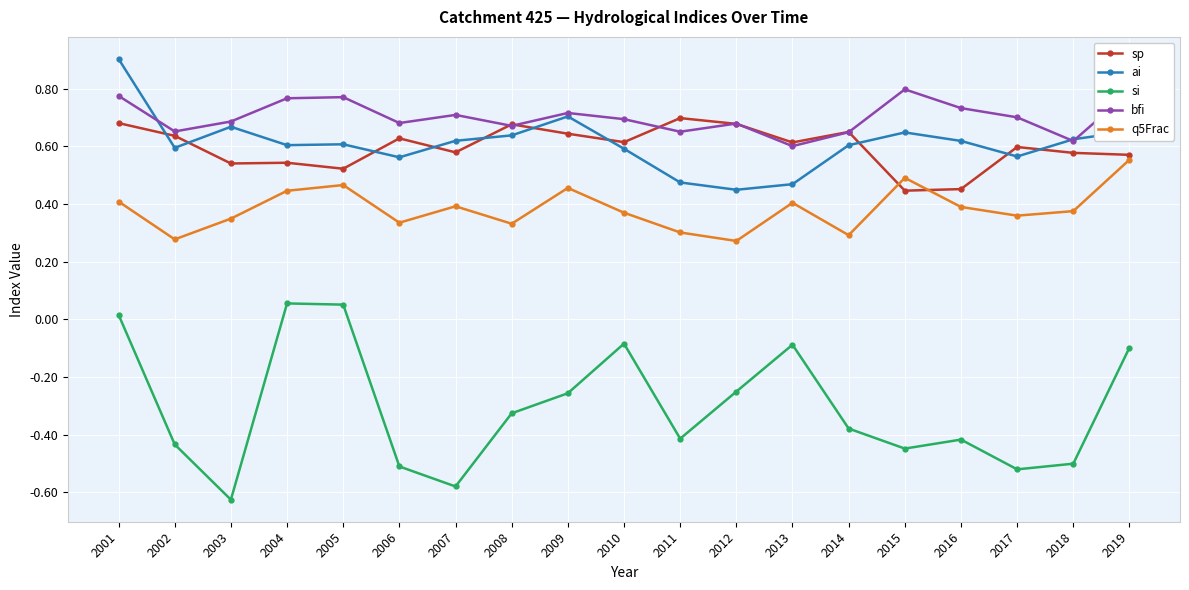

At which category does ai reach its first local peak?

2003